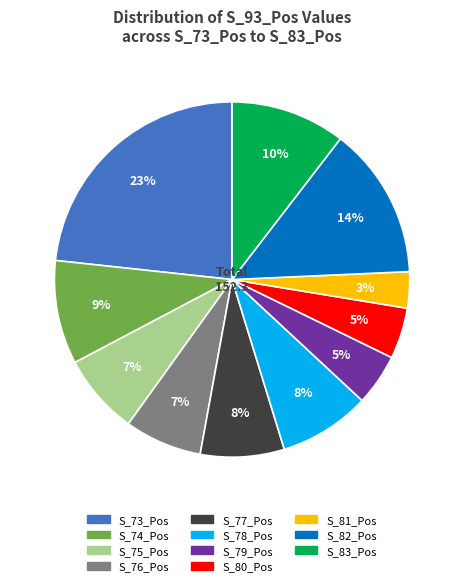

Which category has the smallest portion of the pie?

S_81_Pos